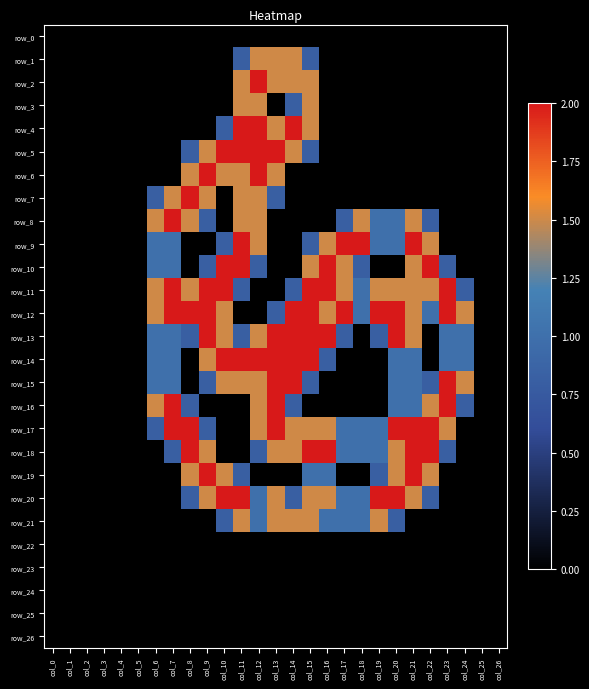

At col_21, list the series in order from largest to smallest.

row_9, row_17, row_18, row_19, row_8, row_10, row_11, row_12, row_13, row_20, row_14, row_15, row_16, row_0, row_1, row_2, row_3, row_4, row_5, row_6, row_7, row_21, row_22, row_23, row_24, row_25, row_26